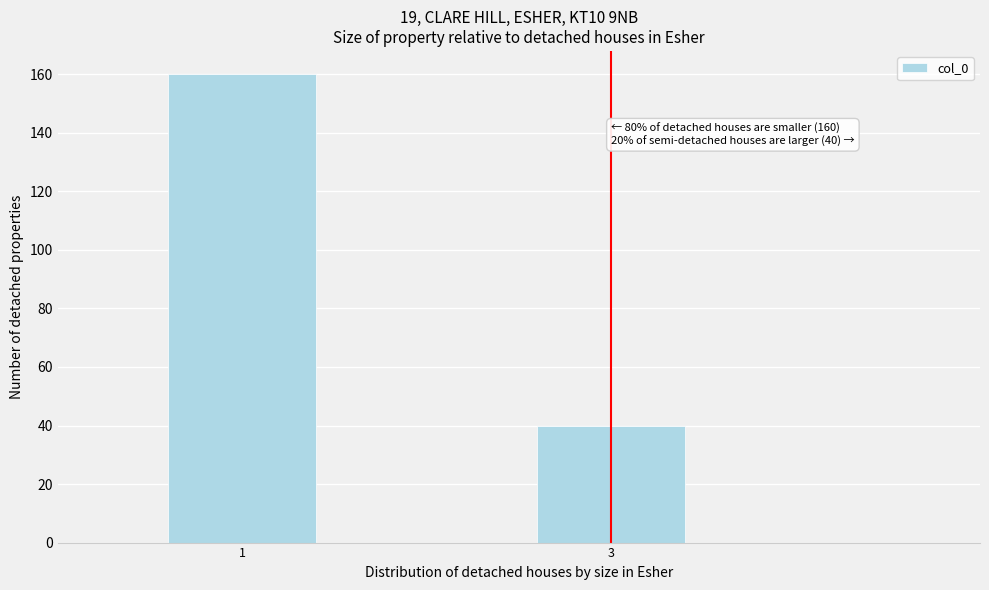

Reading right to left, list all the values displayed in this chart.

40	160